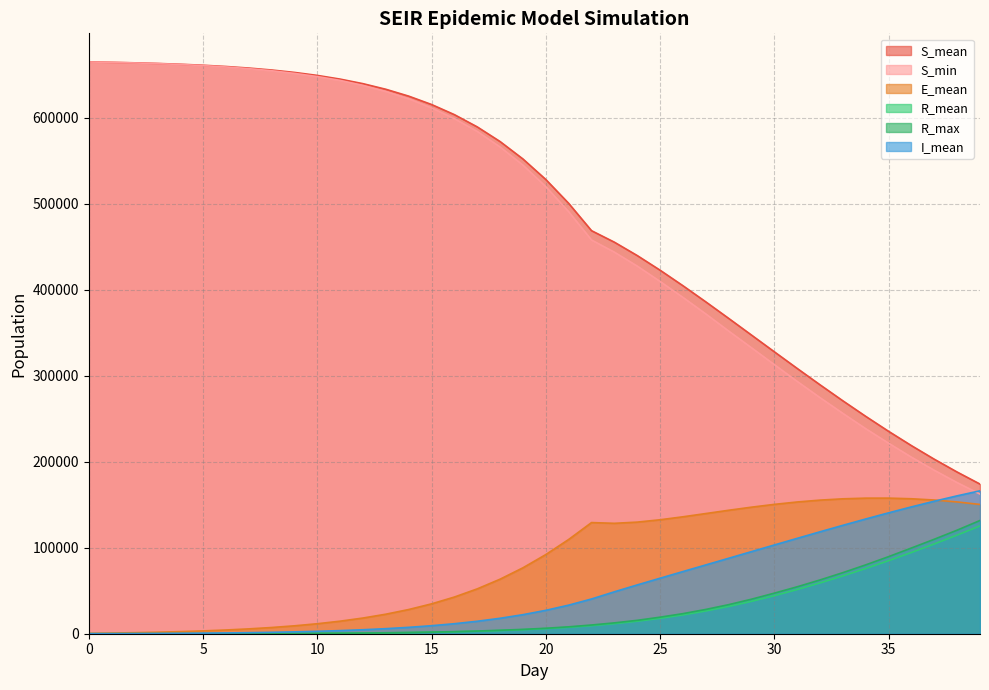

Which series has the largest range (max minus min)?

S_min